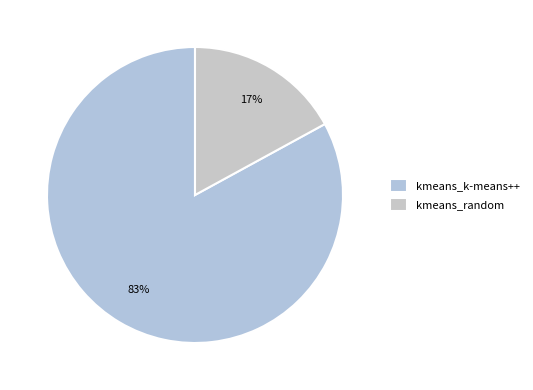

Rank the categories by value from highest to lowest.

kmeans_k-means++, kmeans_random